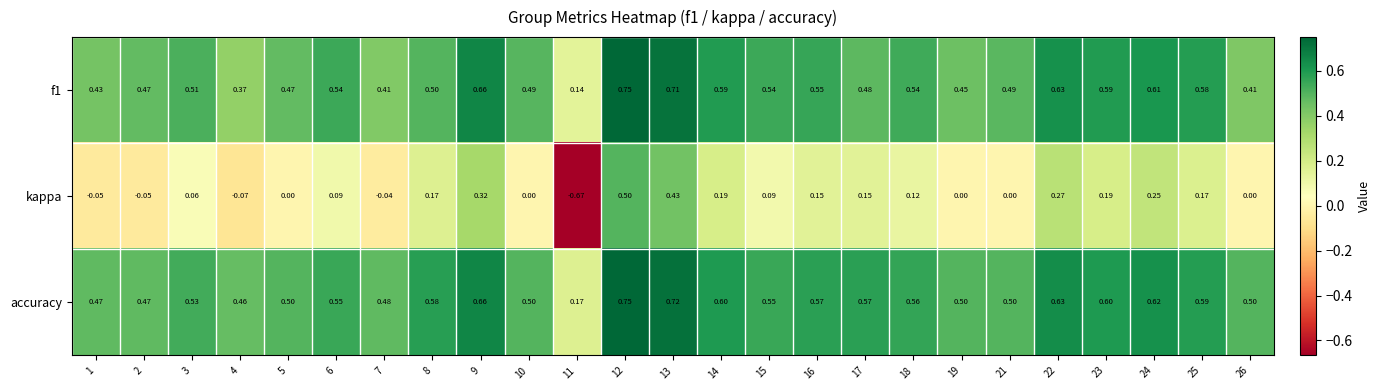

Which series has the largest range (max minus min)?

kappa